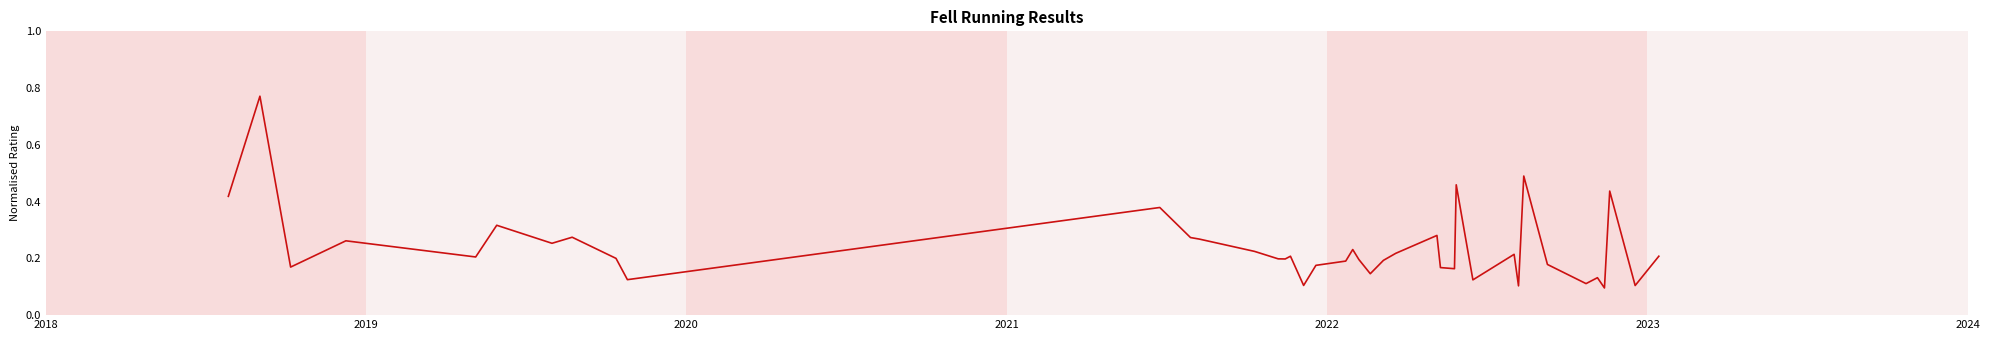

What is the difference between the maximum and minimum values?

0.7